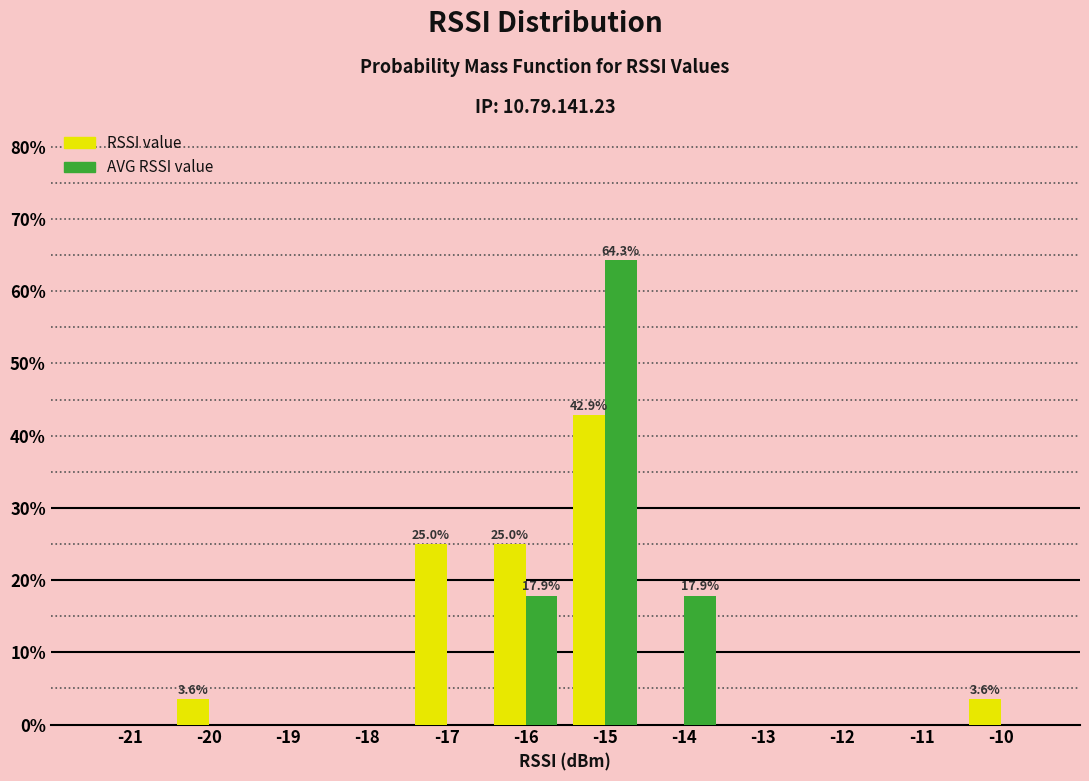

Reading right to left, extract all data points from this chart.

RSSI value: -10=3.6	-11=0.0	-12=0.0	-13=0.0	-14=0.0	-15=42.9	-16=25.0	-17=25.0	-18=0.0	-19=0.0	-20=3.6	-21=0.0
AVG RSSI value: -10=0.0	-11=0.0	-12=0.0	-13=0.0	-14=17.9	-15=64.3	-16=17.9	-17=0.0	-18=0.0	-19=0.0	-20=0.0	-21=0.0